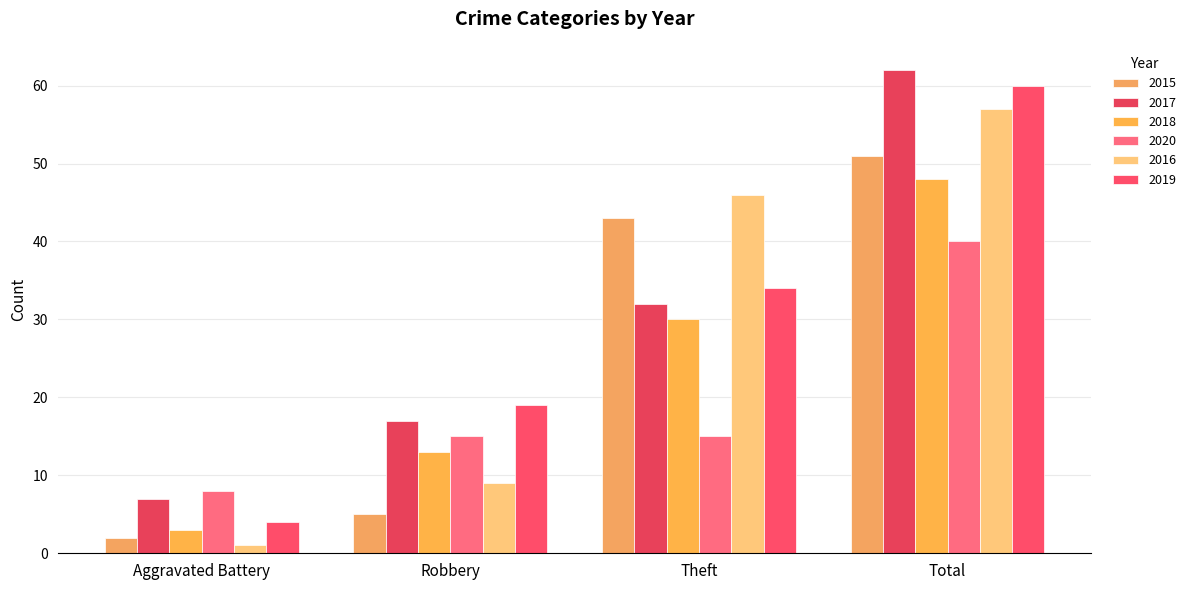

Rank the categories by 2016 value from highest to lowest.

Total, Theft, Robbery, Aggravated Battery